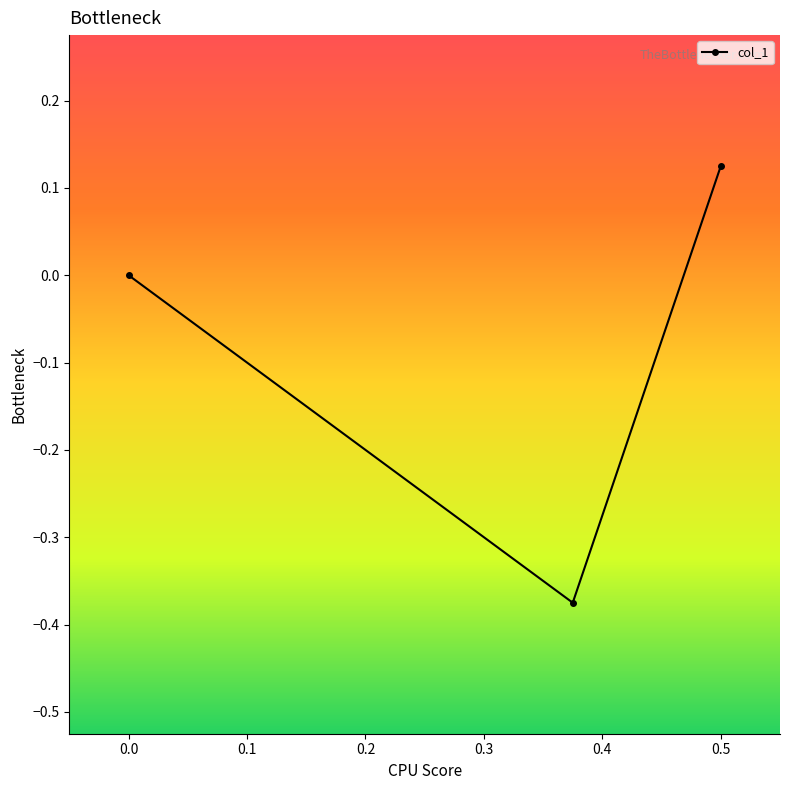

Which label corresponds to the largest value in the chart?

0.5